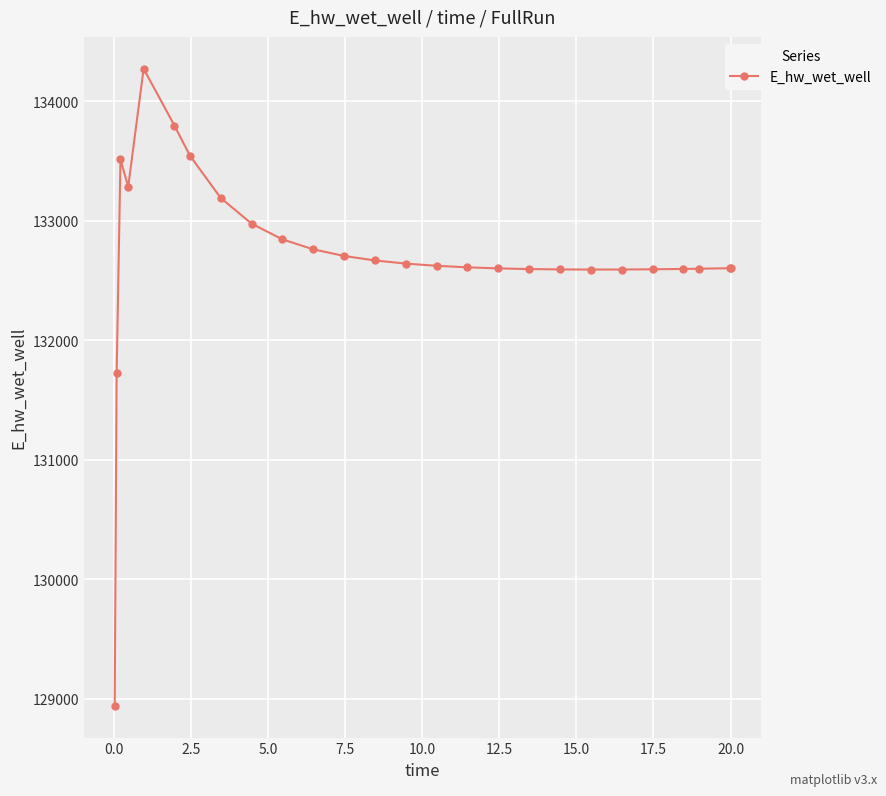

What is the smallest value displayed?

128942.2